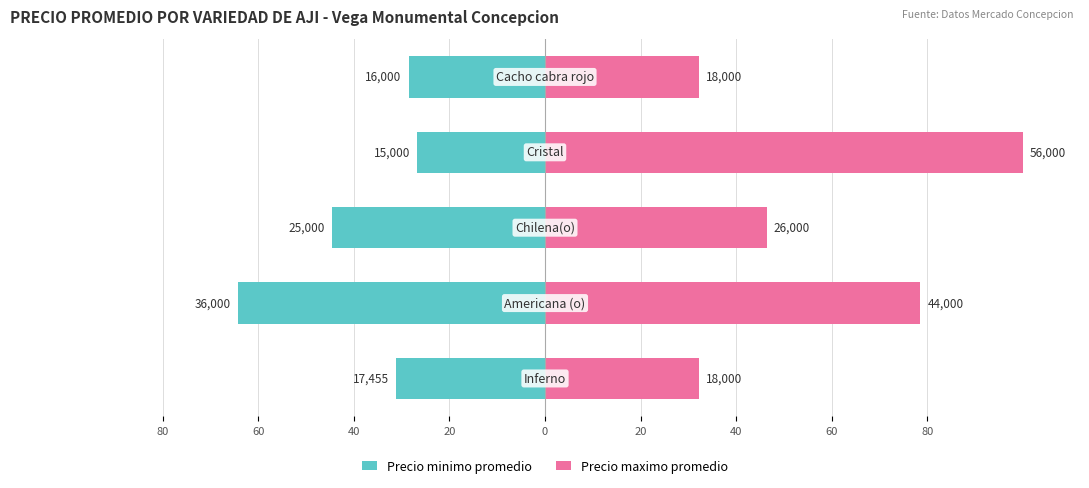

True or false: Precio maximo promedio has a value of 46.4 at 40.

True